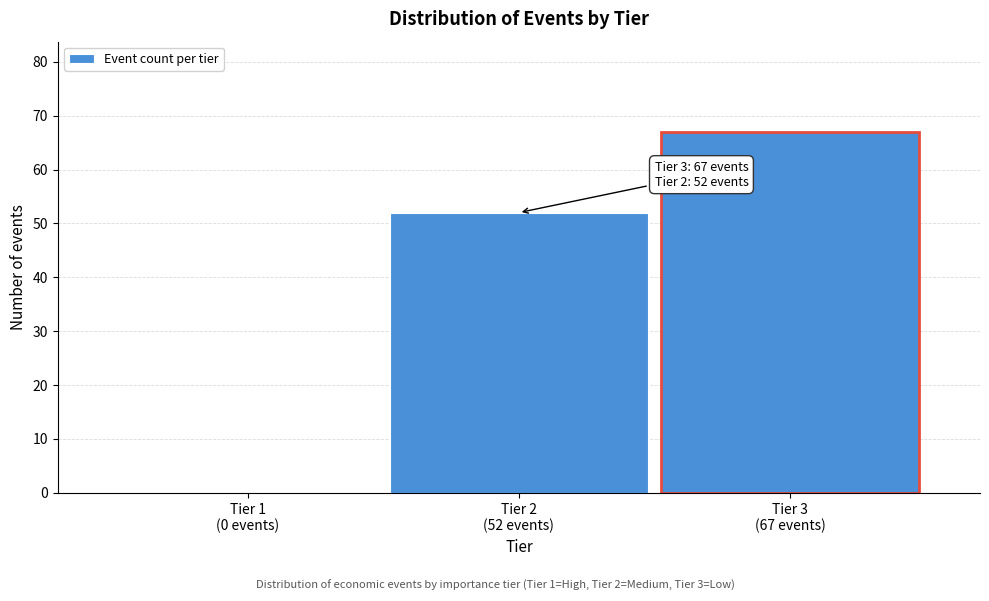

What is the greatest value displayed?

67